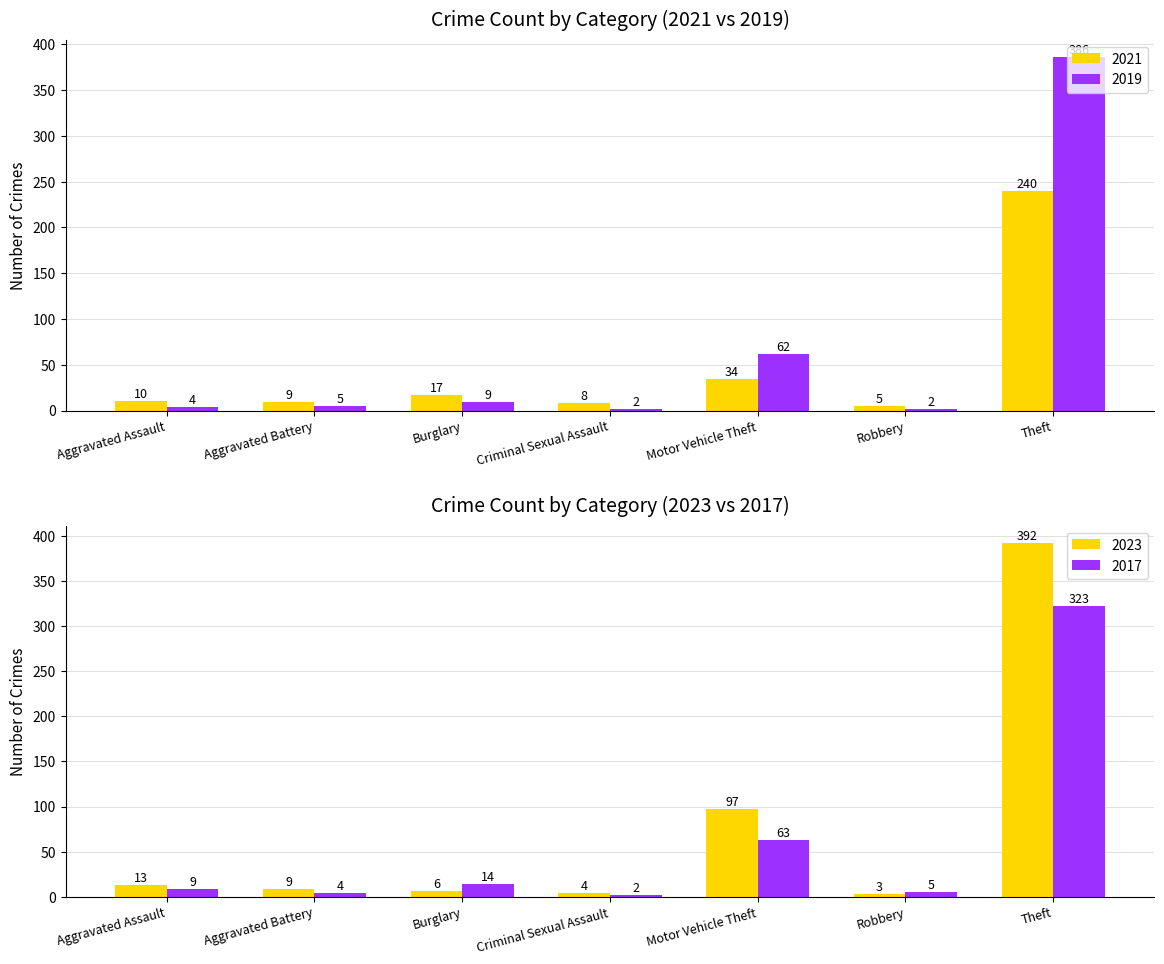

What is the average value of the 2019 series?

67